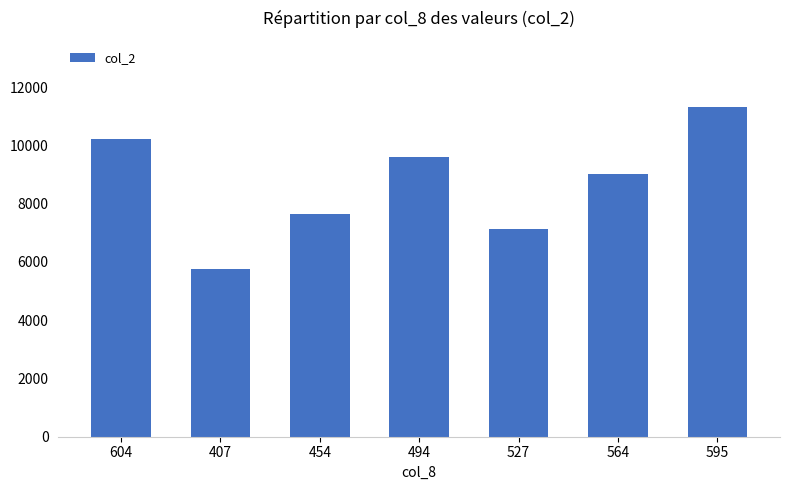

The chart shows a value of 5771 at 407. True or false?

True